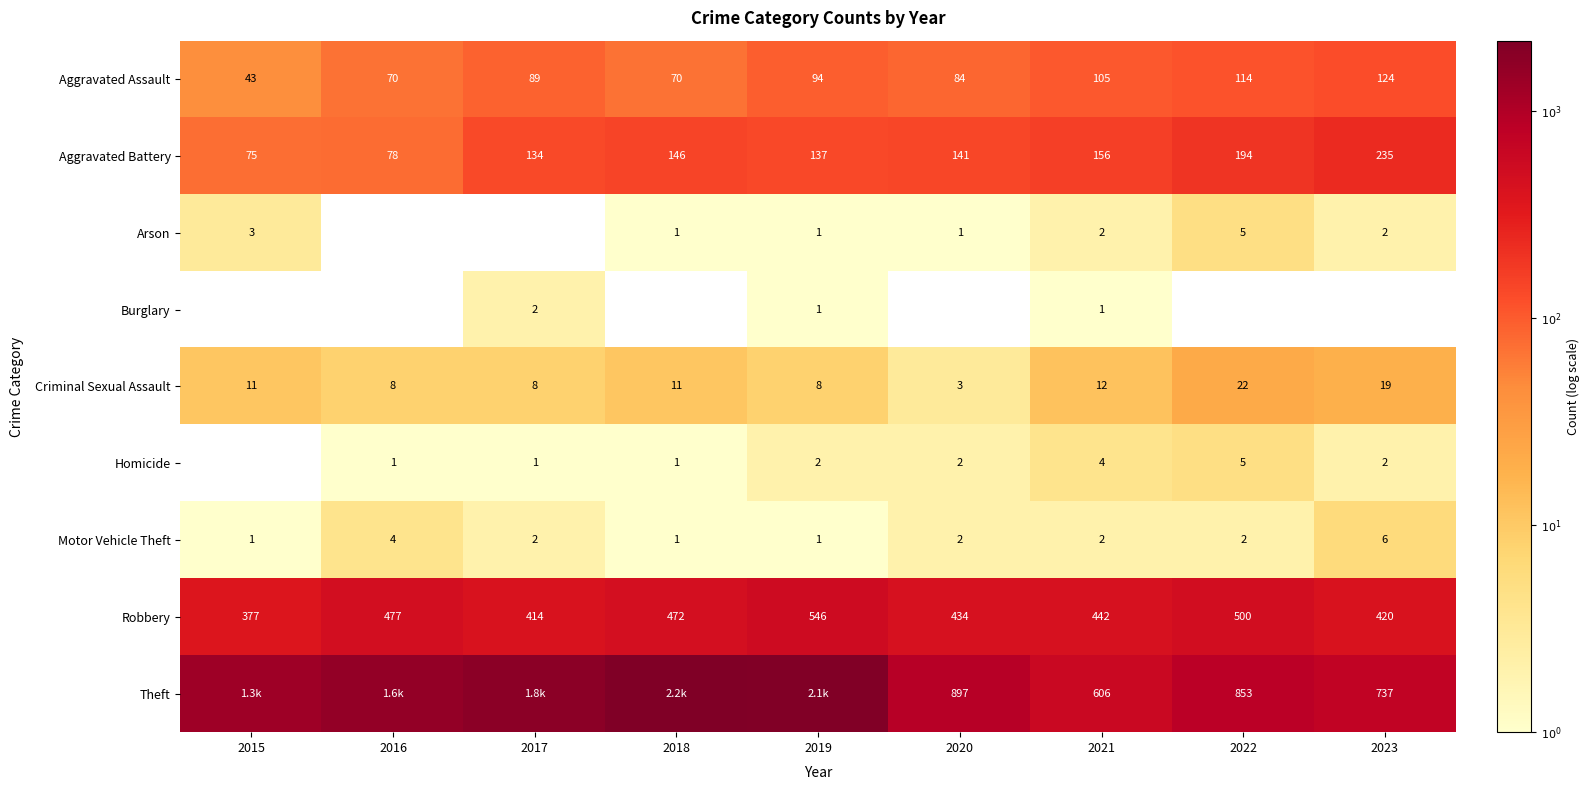

The value of Theft at 2017 is 3.3. True or false?

True